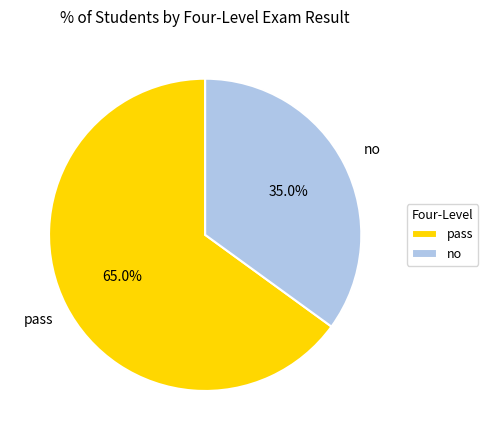

How many slices are in this pie chart?

2